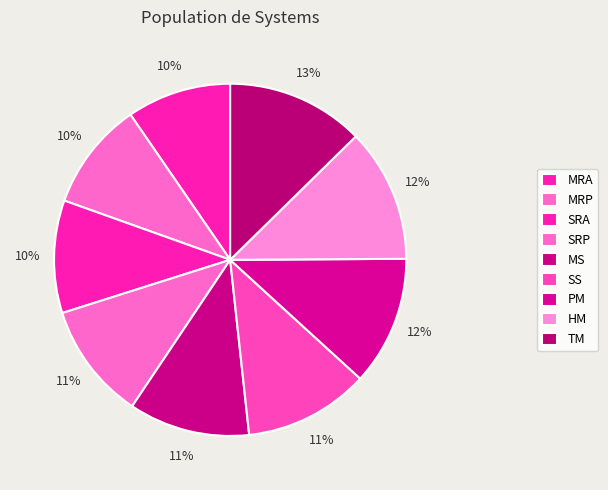

Count the number of slices in the pie.

9